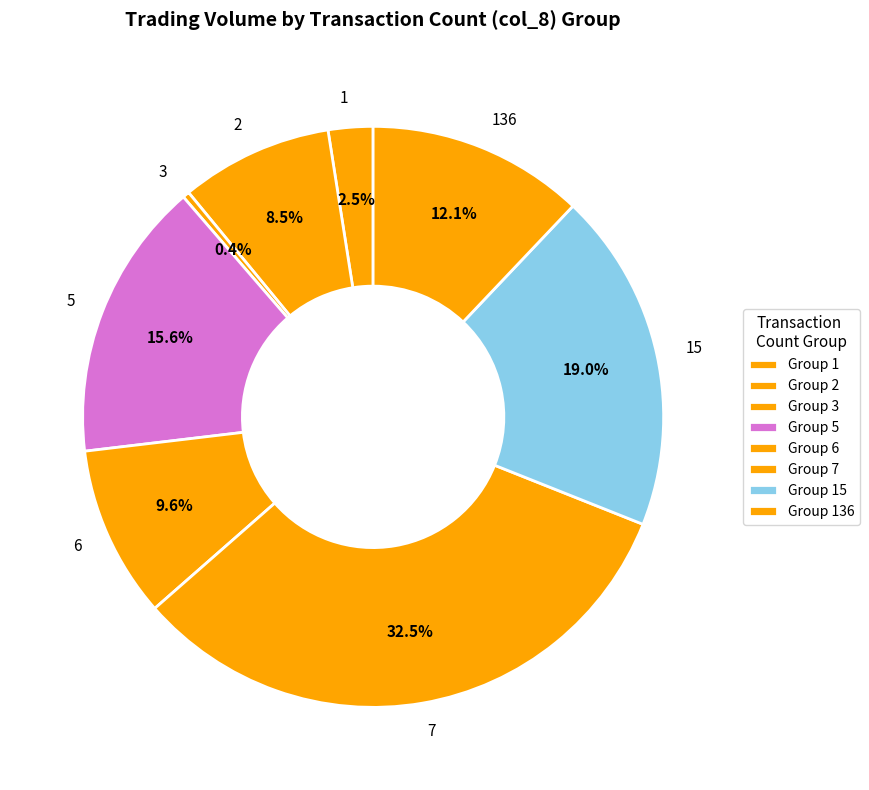

How many slices are in this pie chart?

8